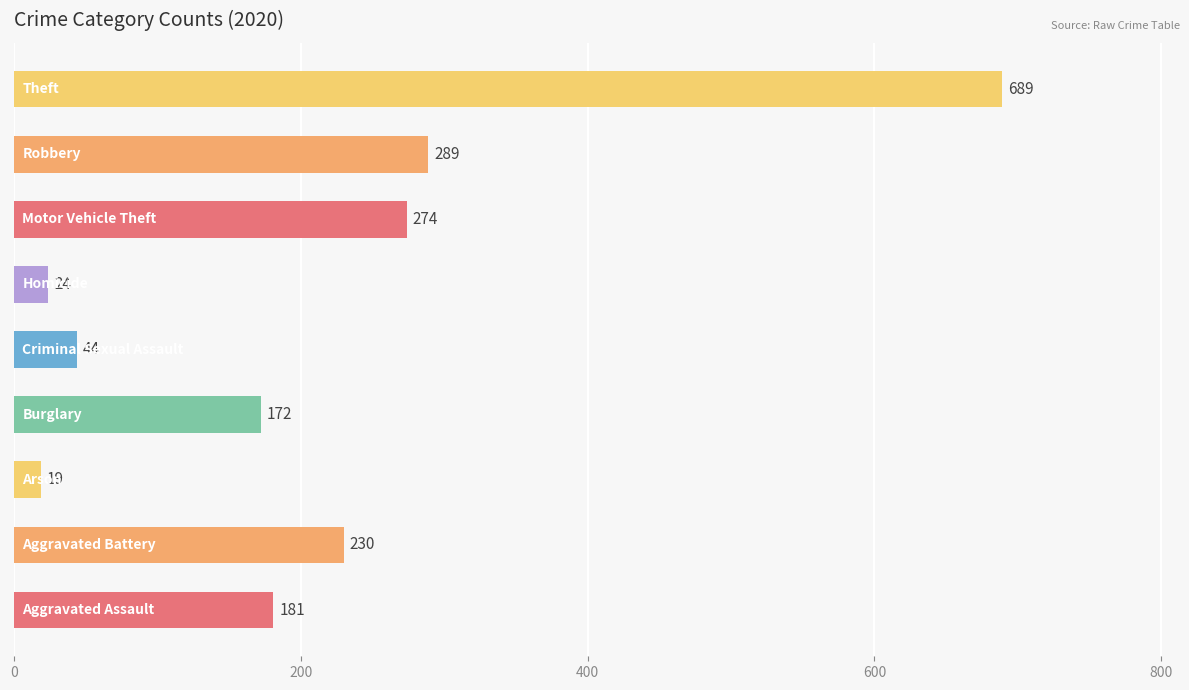

What is the difference between the second highest and second lowest values?

265